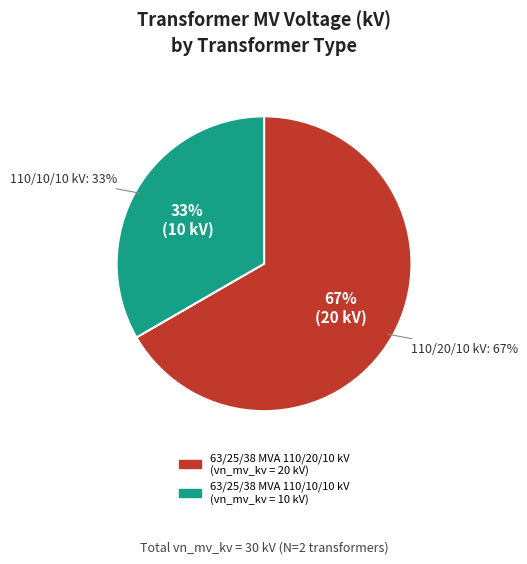

What percentage is NOT represented by 63/25/38 MVA 110/20/10 kV?

33.3%